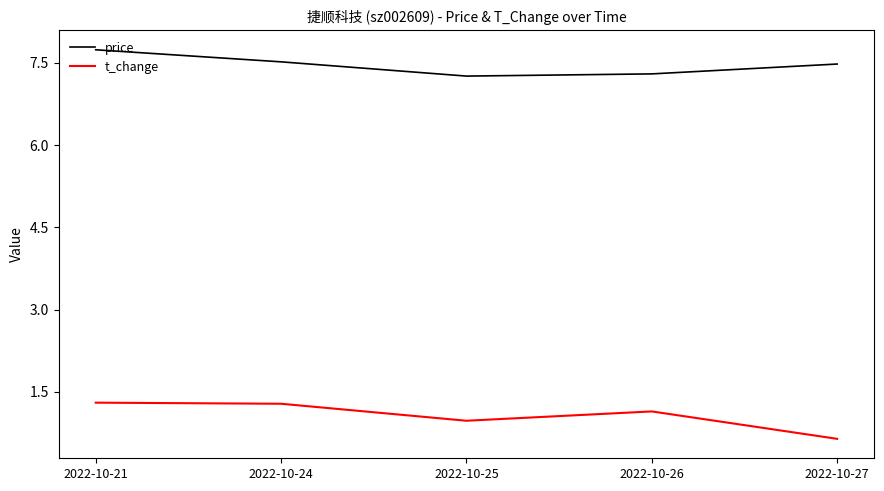

True or false: t_change has a value of 1.1 at 2022-10-26.

True